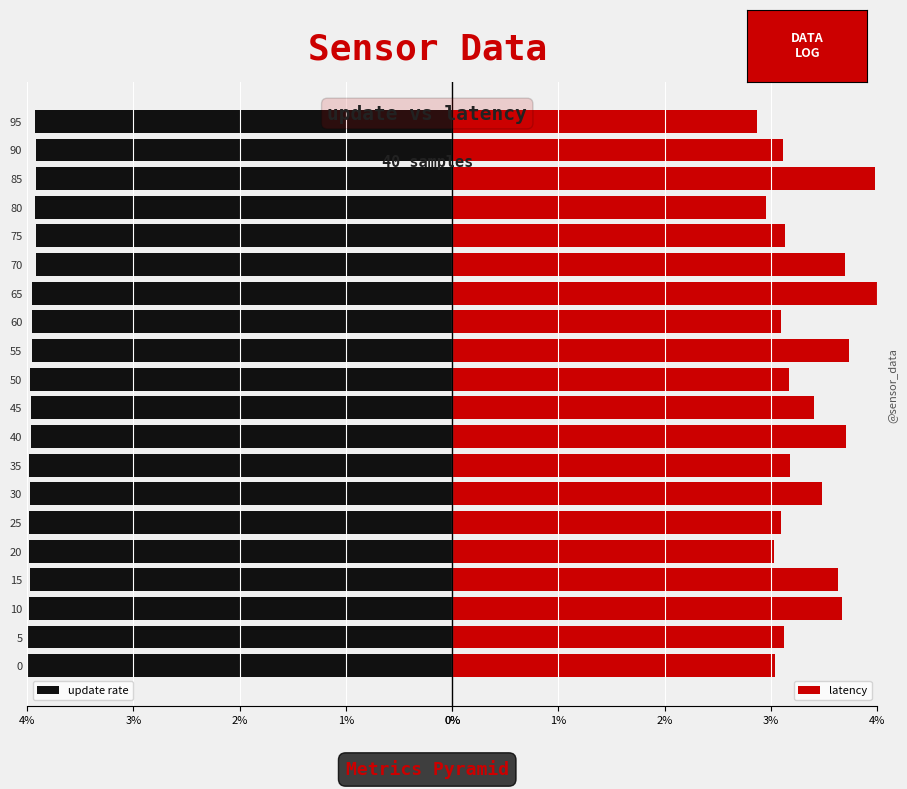

What is the sum of the update rate values at 75 and 25?

7.9